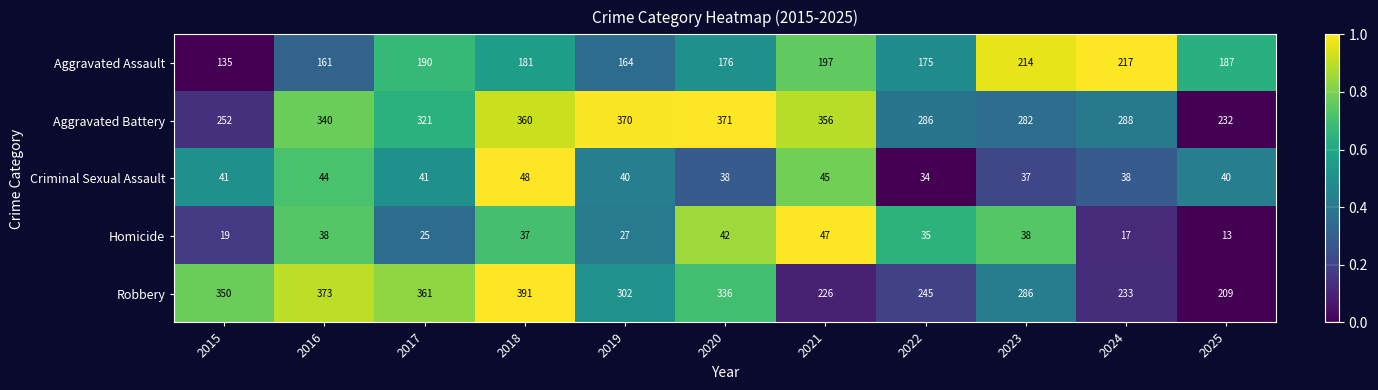

How many series are shown in this chart?

5